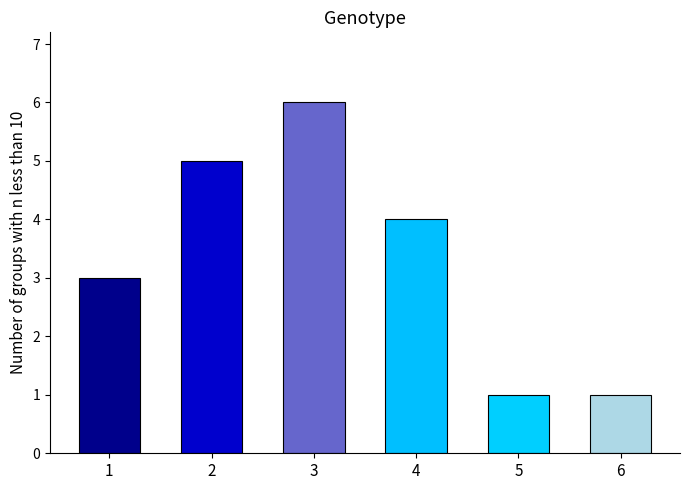

Reading right to left, list all the values displayed in this chart.

6=1	5=1	4=4	3=6	2=5	1=3